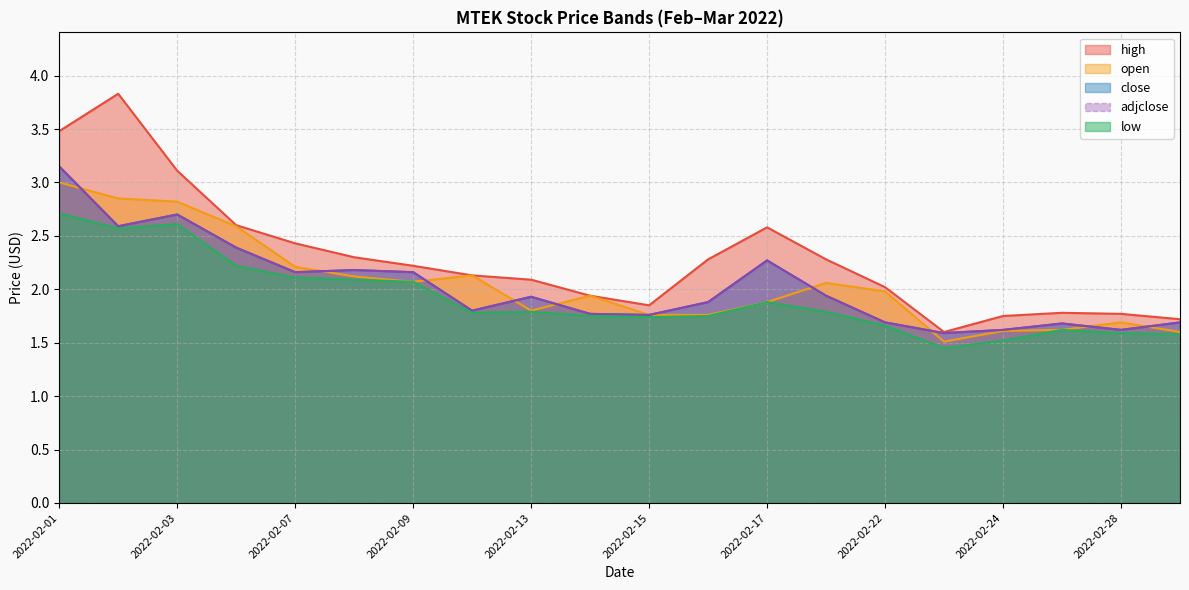

Rank the series by their maximum value, from highest to lowest.

high, close, adjclose, open, low